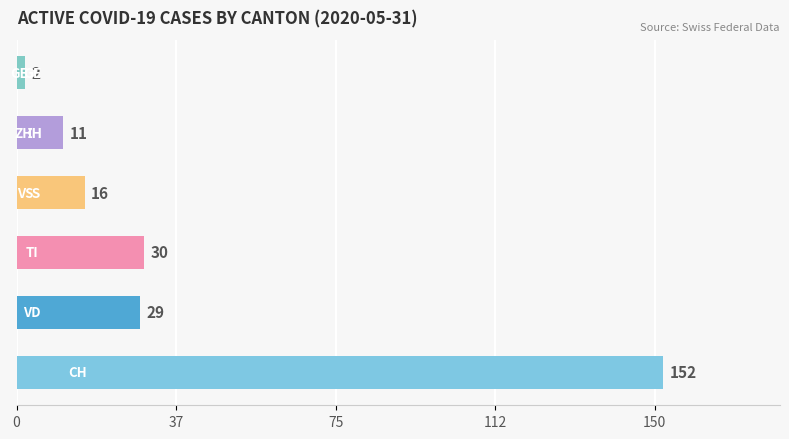

What is the greatest value displayed?

152